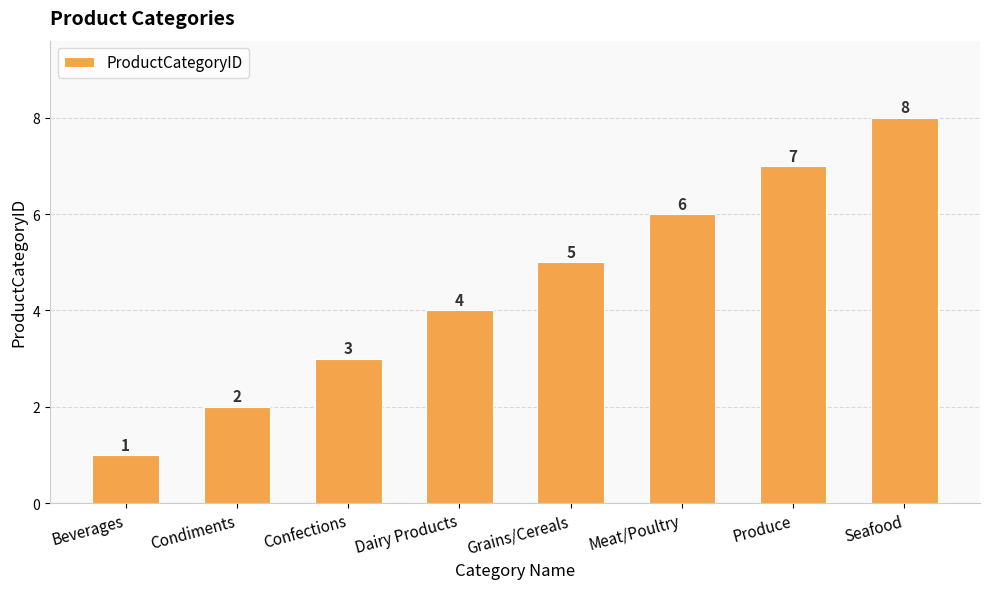

Which label corresponds to the smallest value in the chart?

Beverages